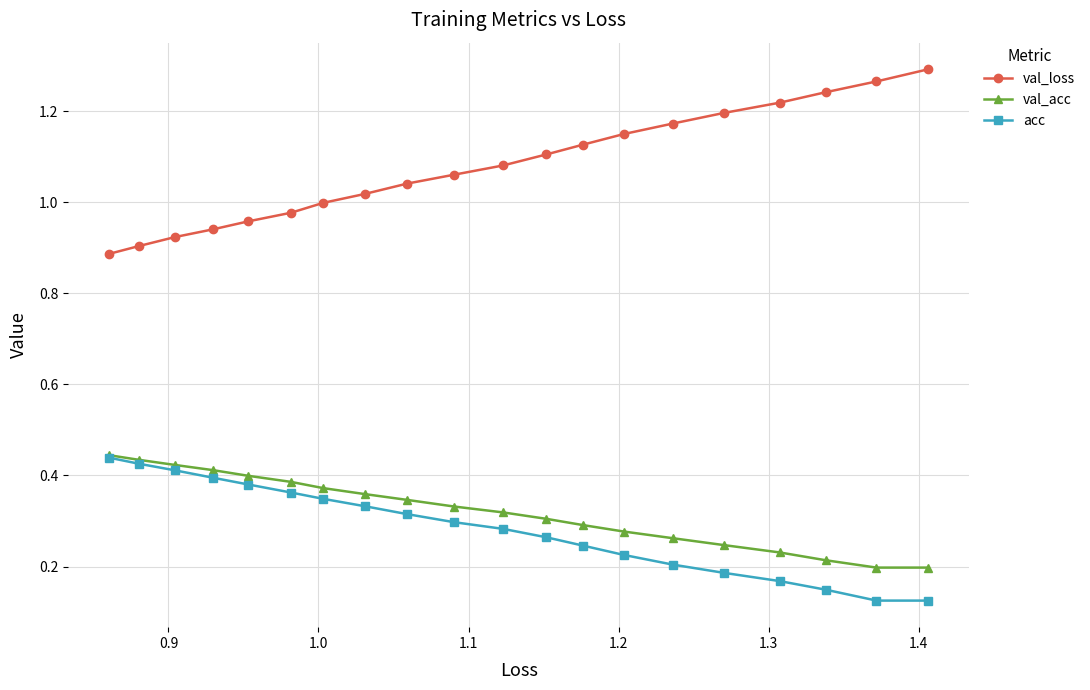

At how many categories does at least one series exceed 0?

20